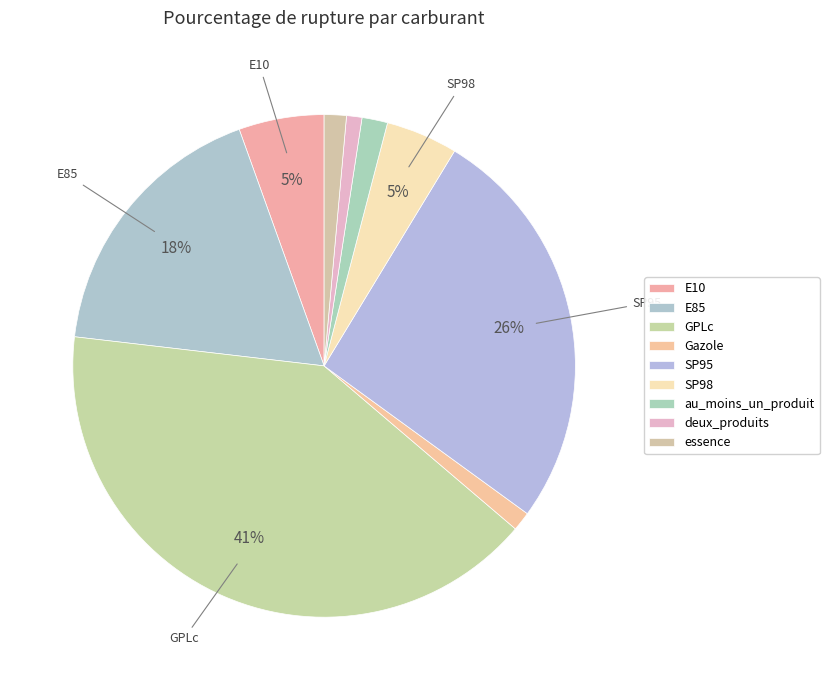

Is it true that deux_produits is 1% of the pie?

True